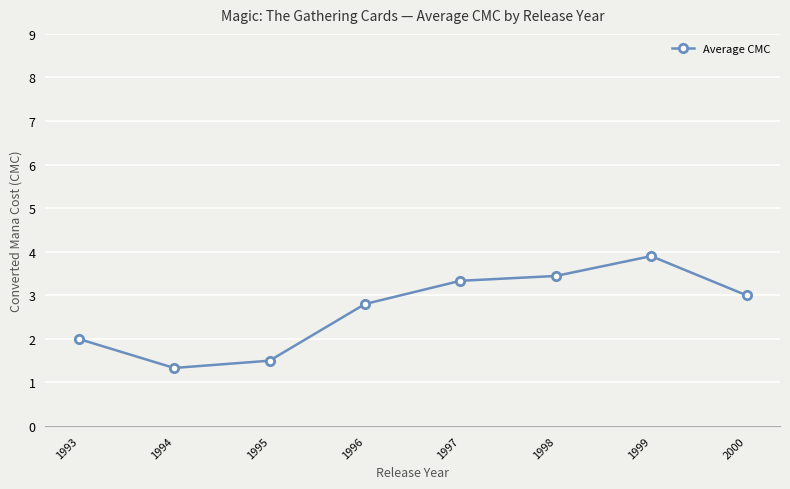

Where is the first local minimum?

1994